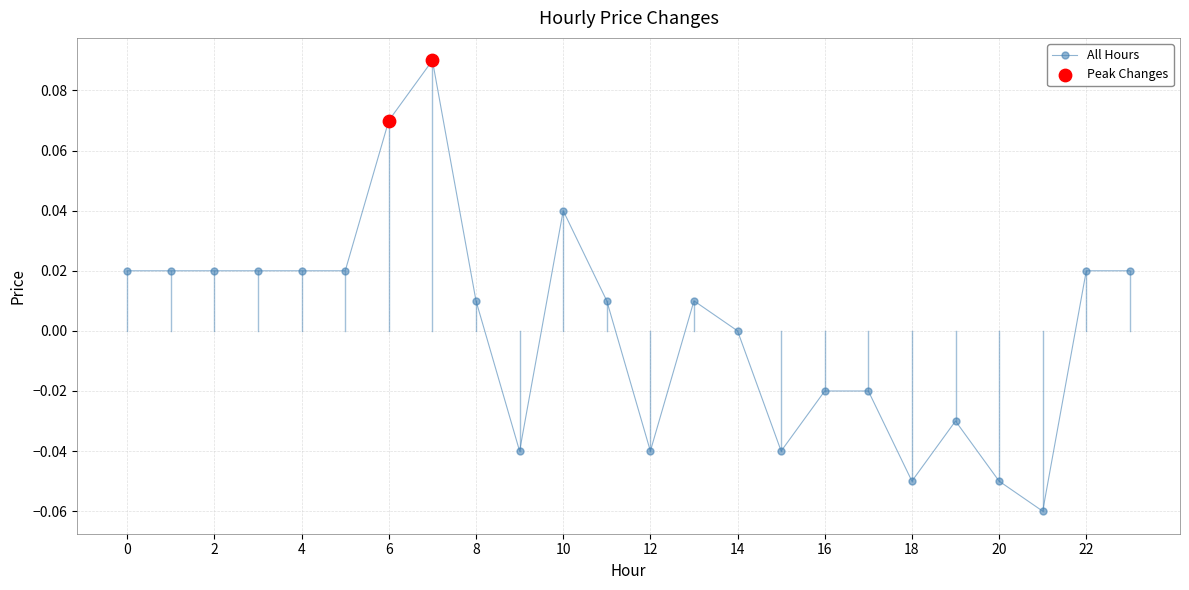

Does the chart have visible grid lines?

Yes